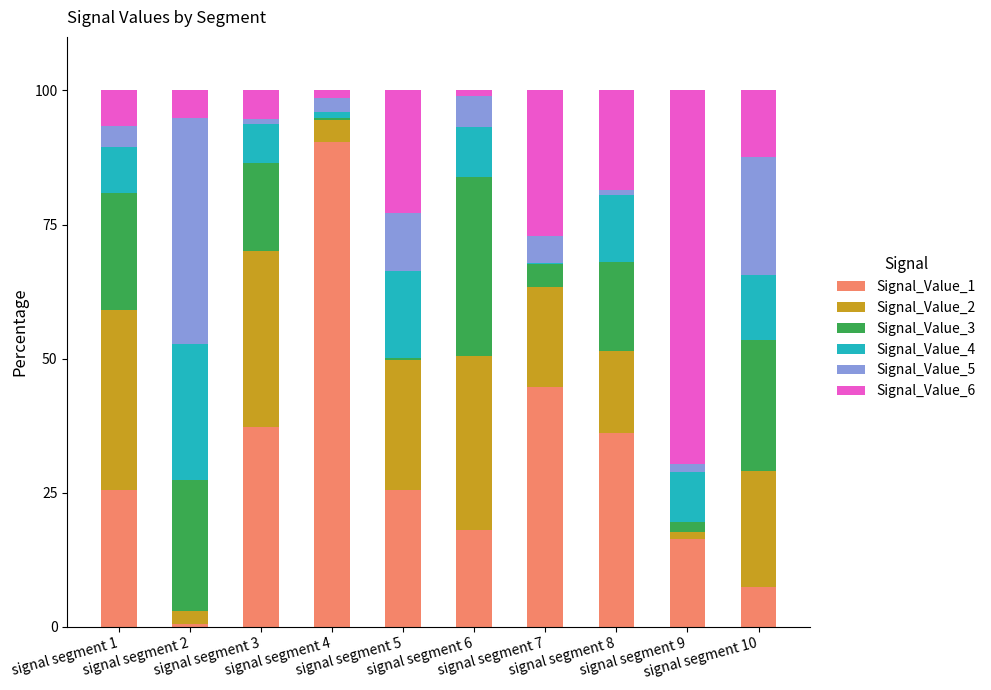

How many data points in Signal_Value_1 are above 25?

6